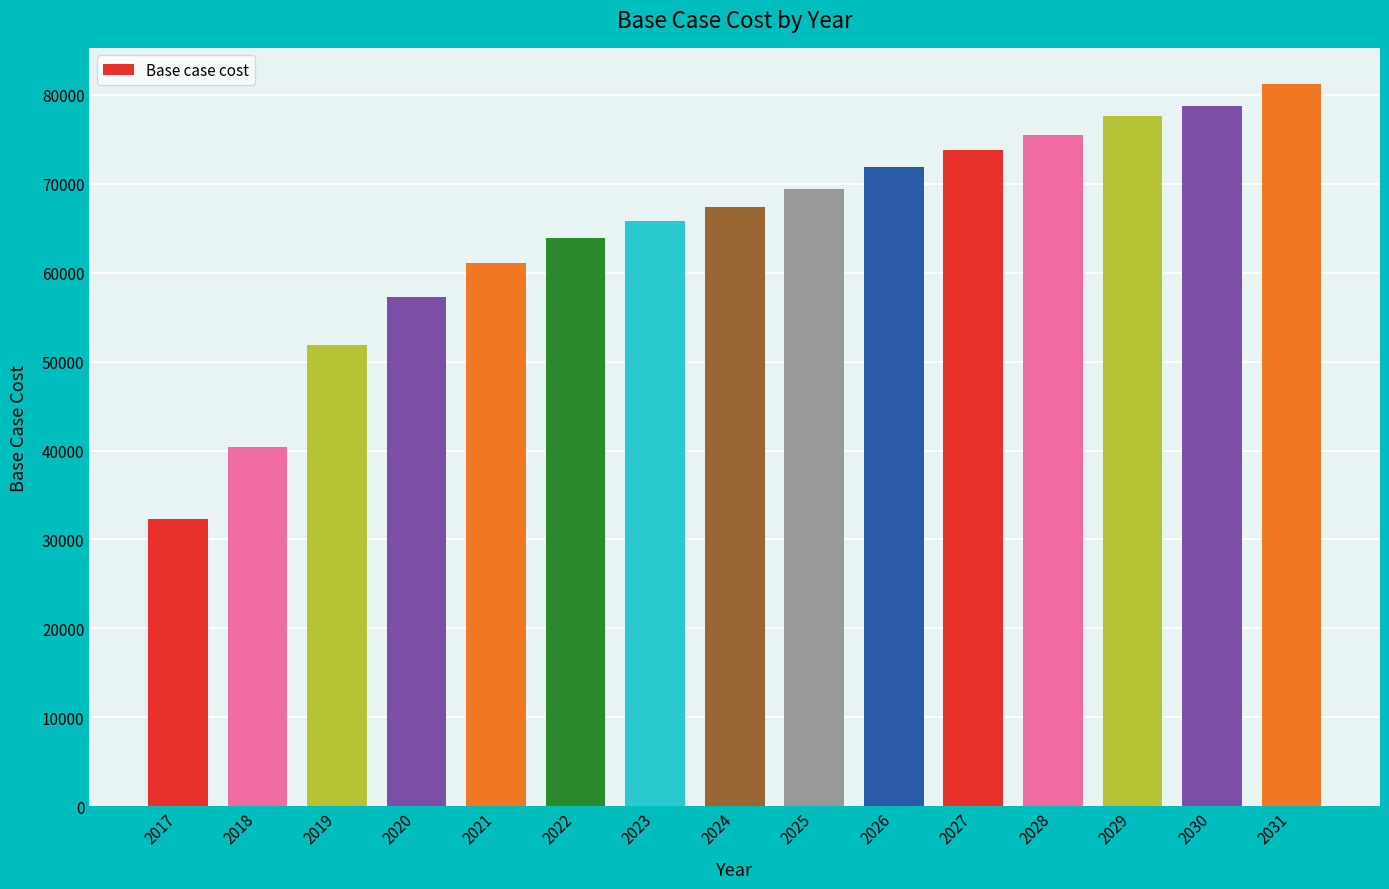

What is the ratio of the value at 2027 to the value at 2021?

1.2